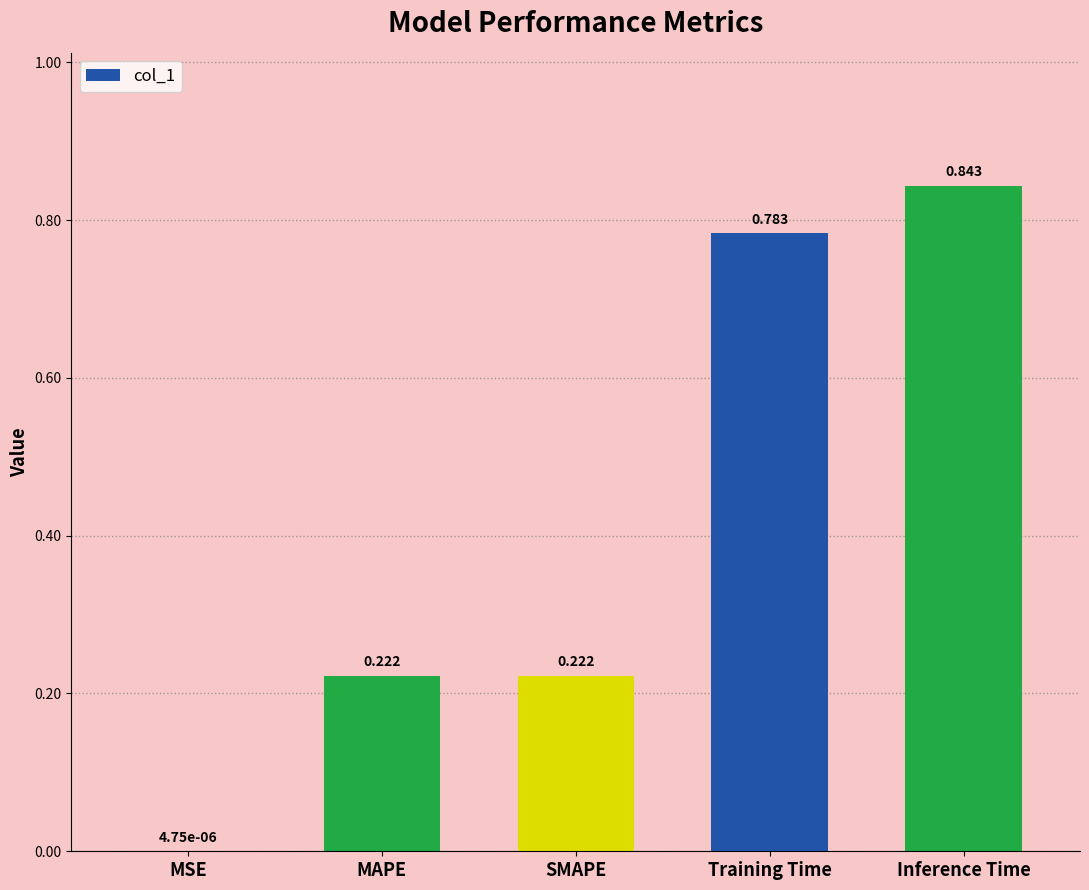

Between Inference Time and SMAPE, which is larger?

Inference Time